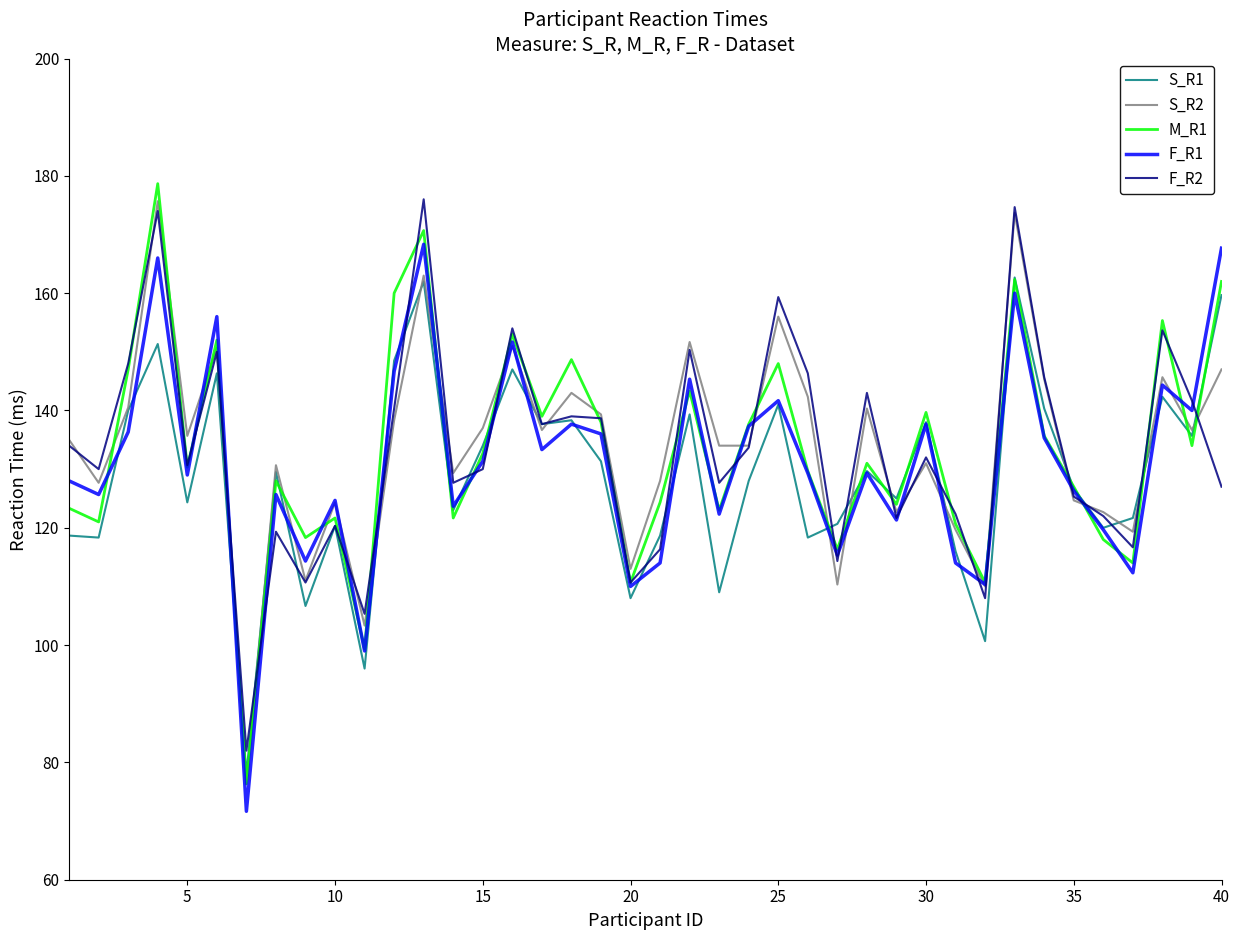

What is the greatest value displayed?

178.7